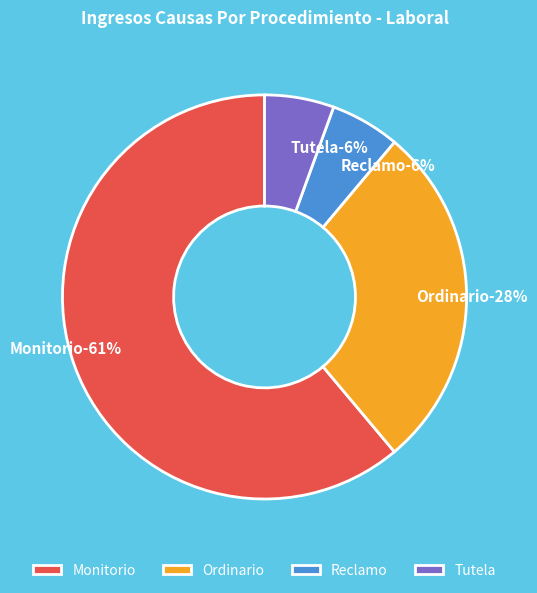

What portion of the pie excludes Ordinario?

72.2%